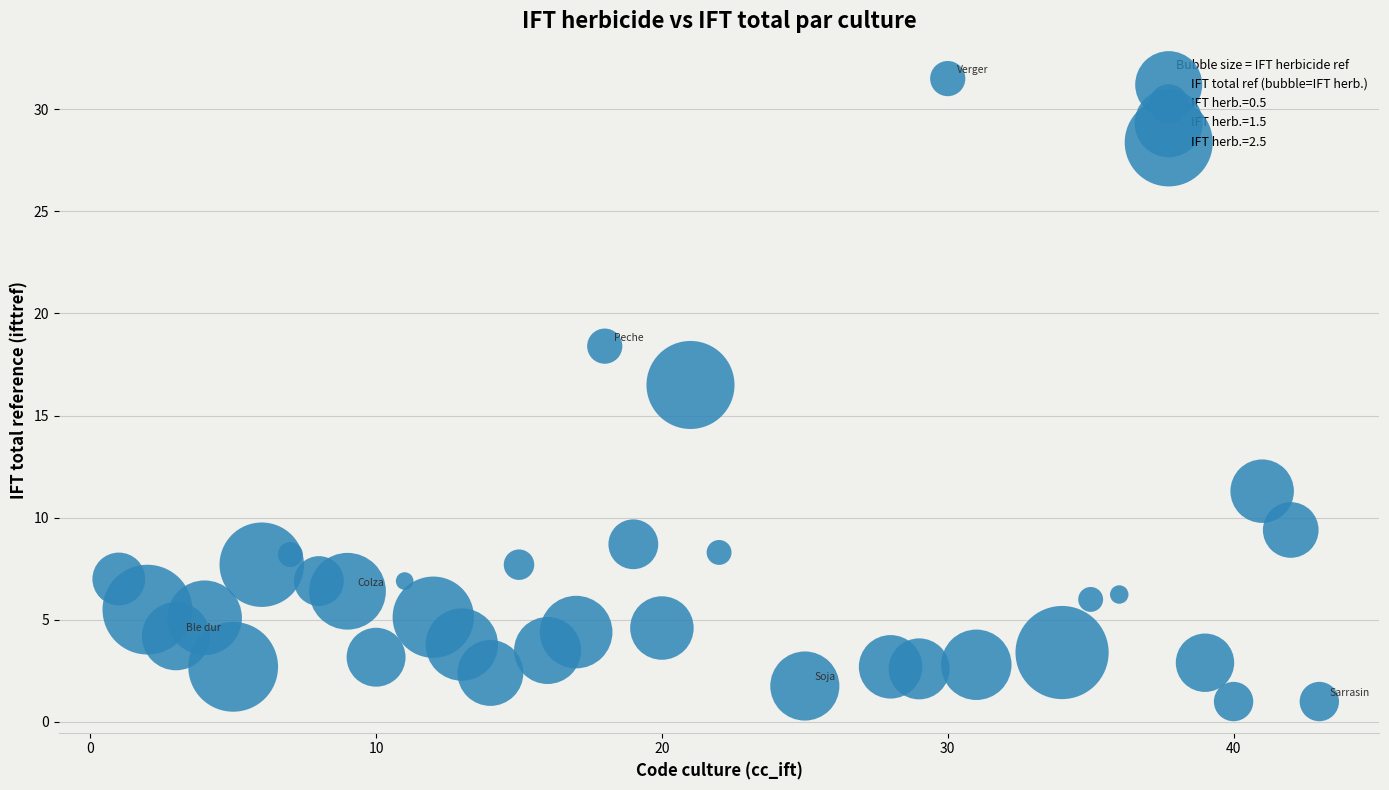

What is the range of Y values (max minus min)?

30.5